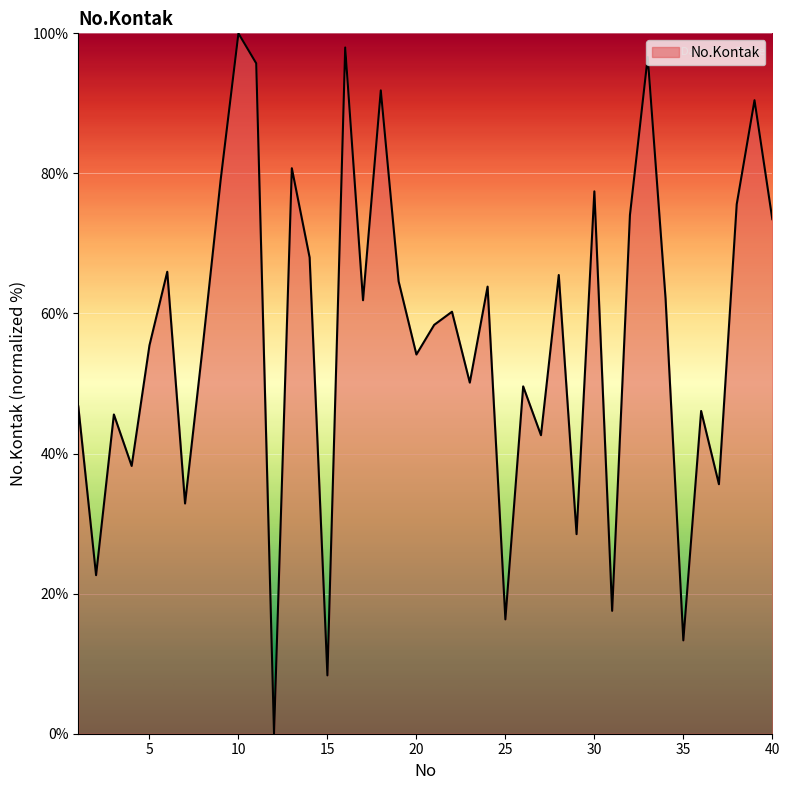

What is the maximum value shown in the chart?

100.0